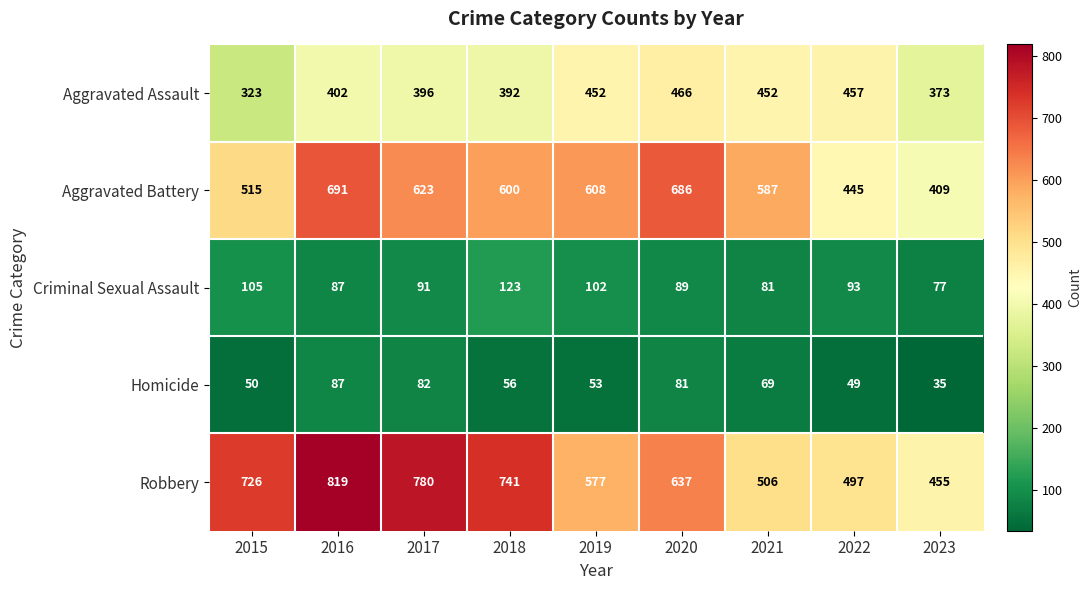

What is the sum of all Aggravated Battery values?

5164